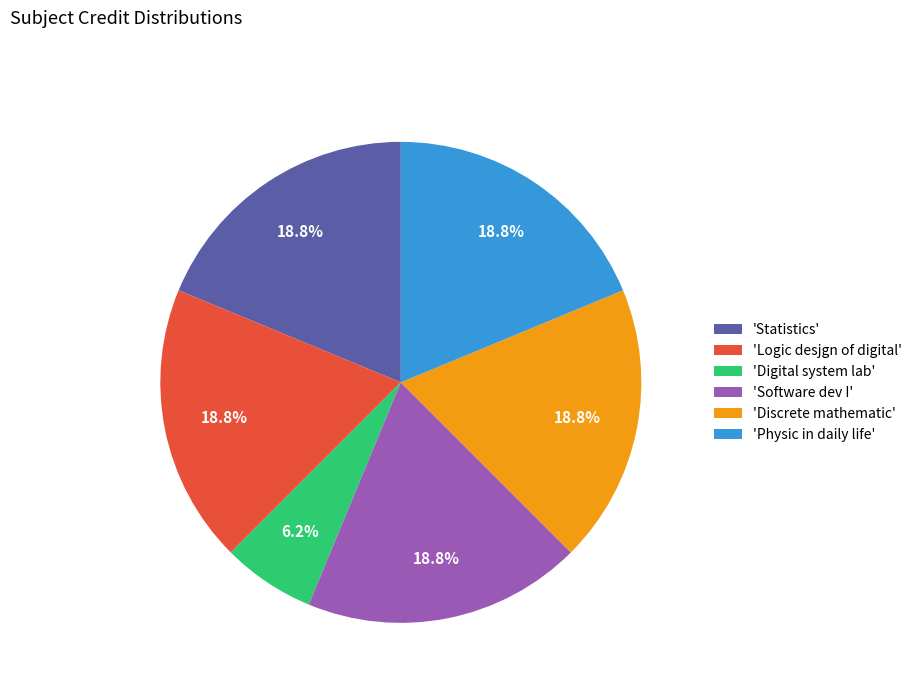

Approximately how many times larger is the value at 'Discrete mathematic' compared to 'Physic in daily life'?

1.0